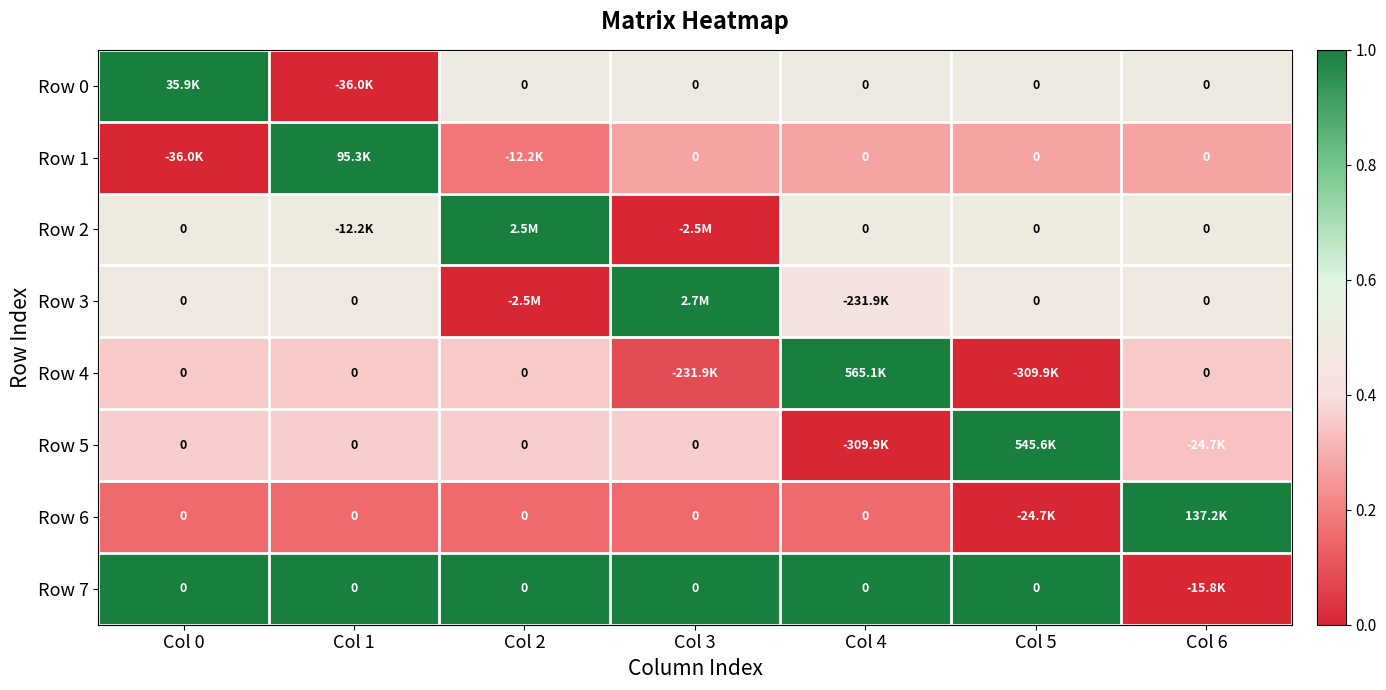

Between Col 5 and Col 2, which is larger?

Col 5